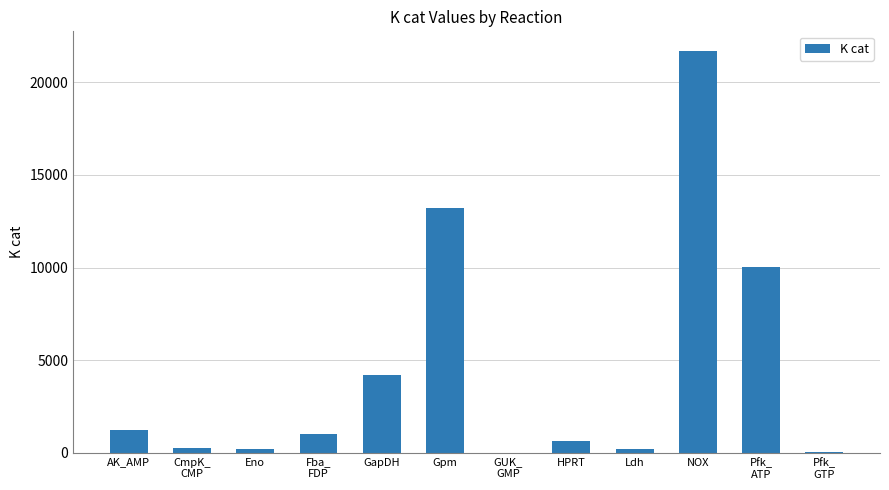

Which category has the highest value across all series?

NOX